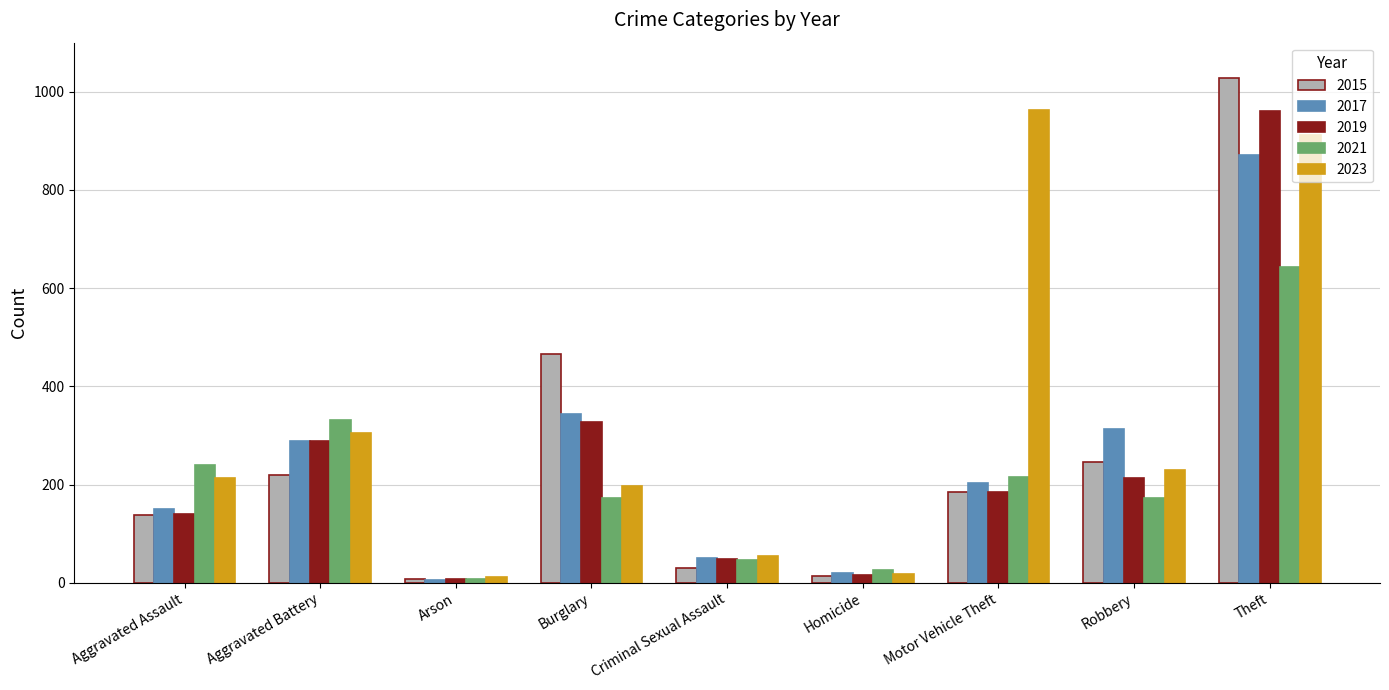

What value does the 2017 series have at Arson, to the nearest 10?

10